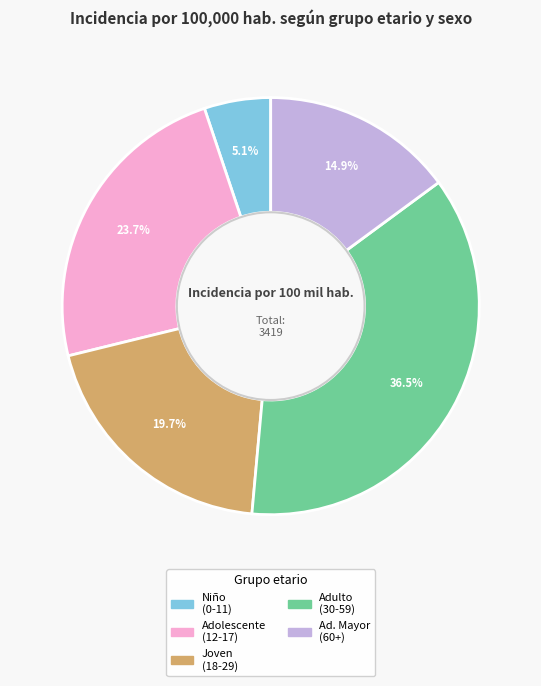

Is there any slice that represents more than half of the pie?

No